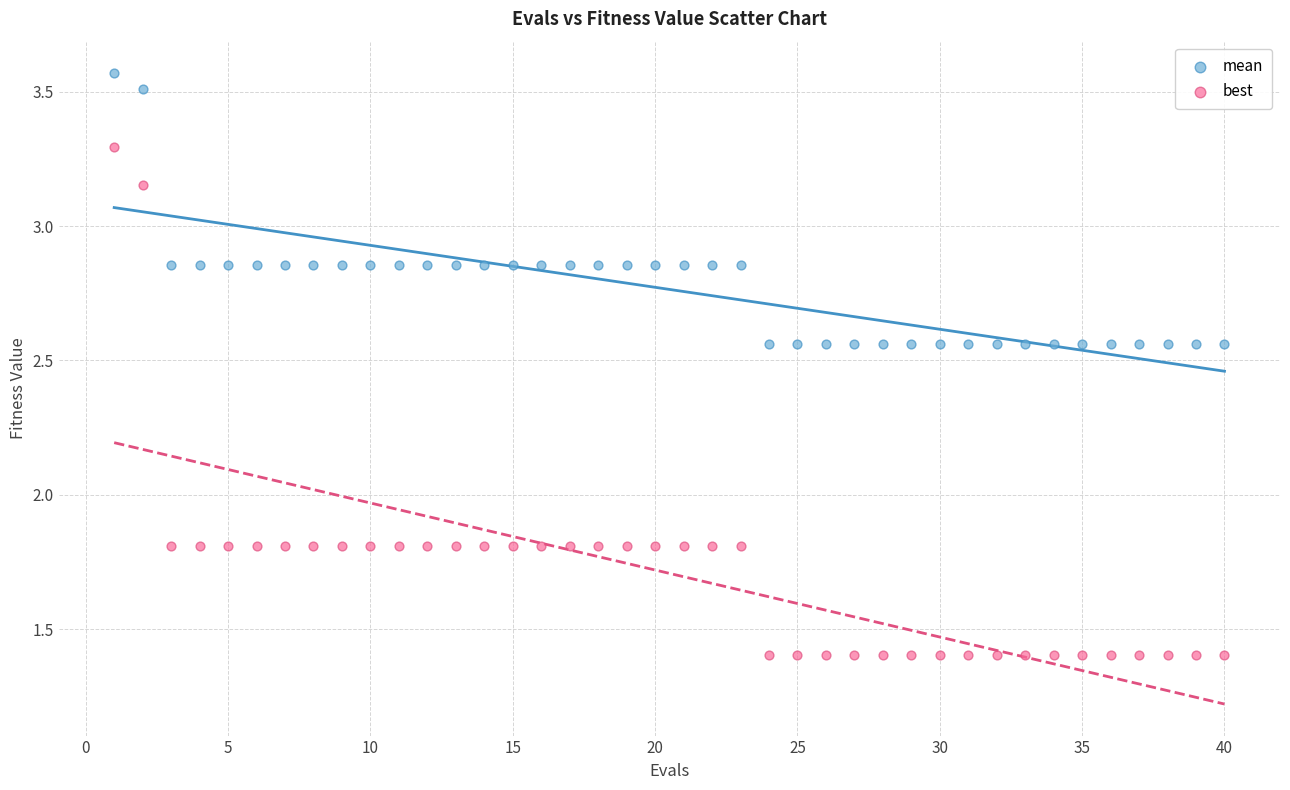

What are all the series names shown in the legend?

mean, best